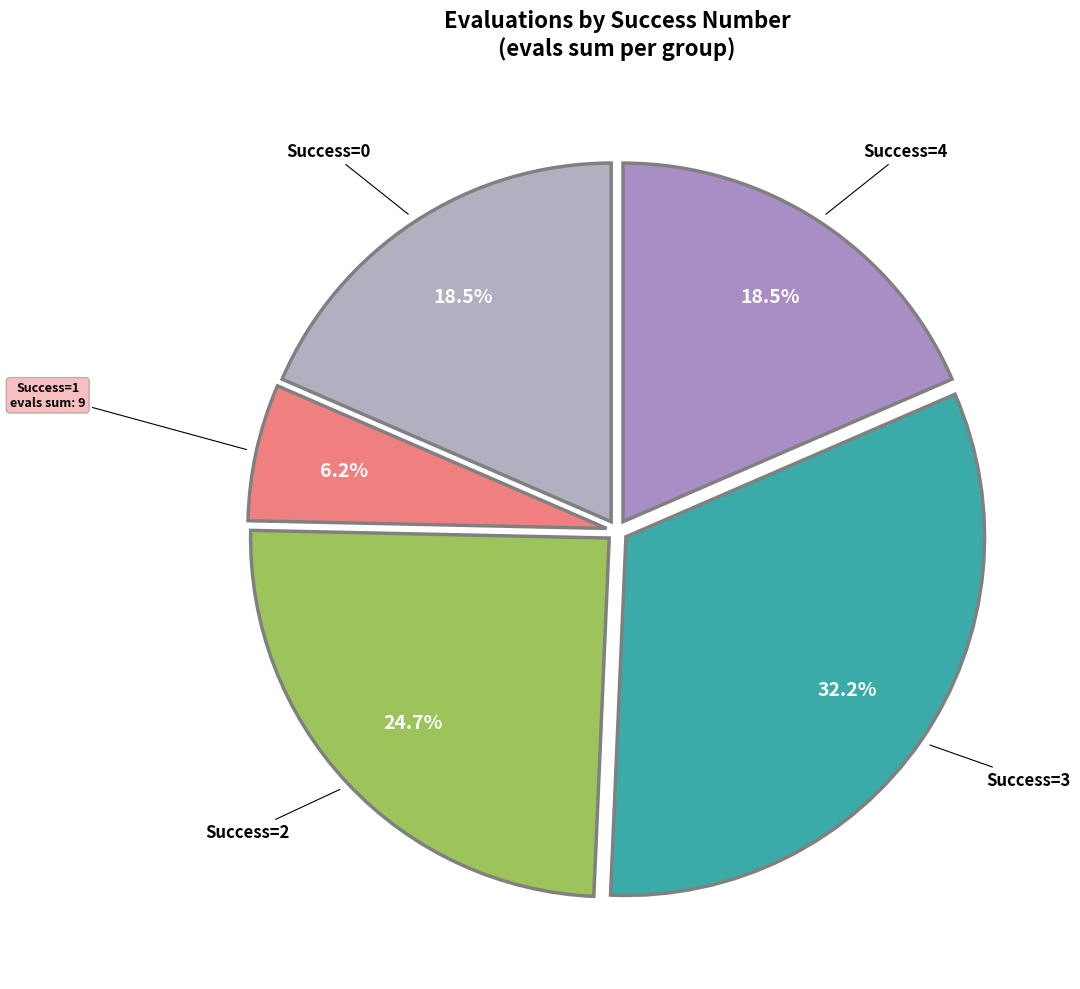

Count the number of slices in the pie.

5